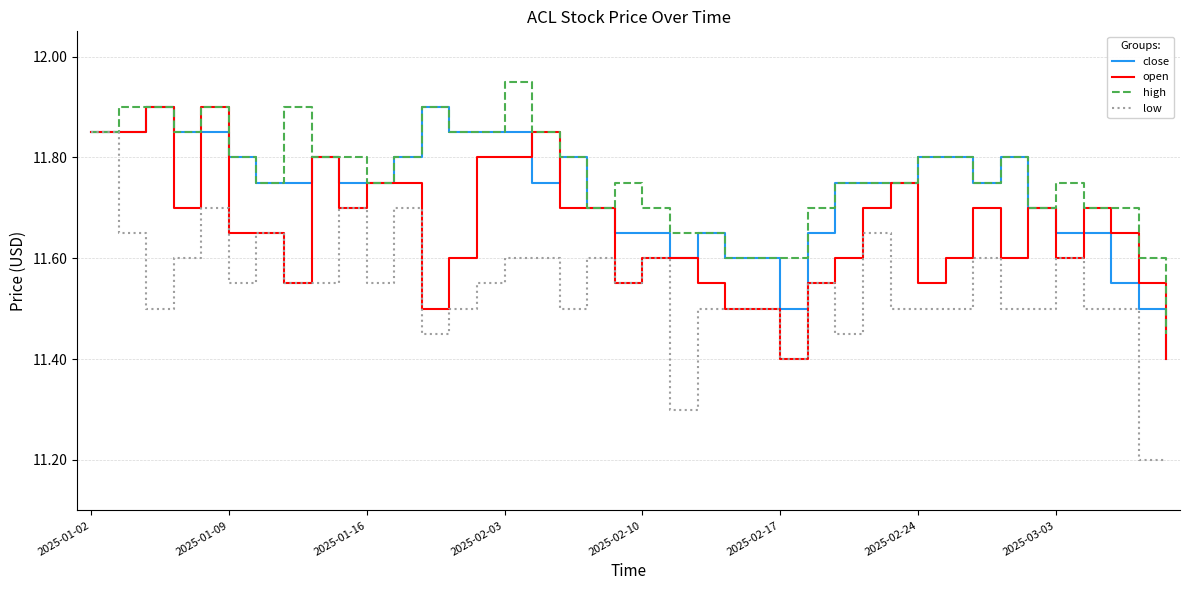

How many lines are shown in the chart?

4